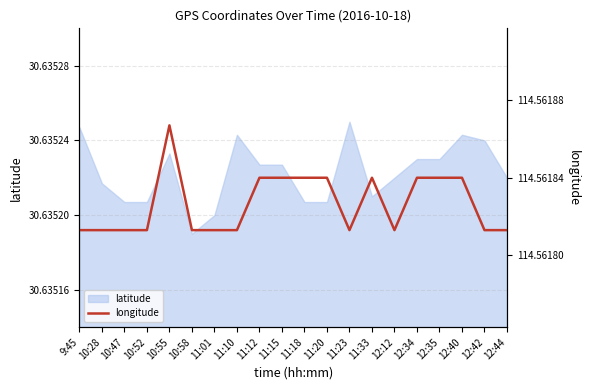

Reading left to right, extract all data points from this chart.

latitude: 9:45=30.6	10:28=30.6	10:47=30.6	10:52=30.6	10:55=30.6	10:58=30.6	11:01=30.6	11:10=30.6	11:12=30.6	11:15=30.6	11:18=30.6	11:20=30.6	11:23=30.6	11:33=30.6	12:12=30.6	12:34=30.6	12:35=30.6	12:40=30.6	12:42=30.6	12:44=30.6
longitude: 9:45=114.6	10:28=114.6	10:47=114.6	10:52=114.6	10:55=114.6	10:58=114.6	11:01=114.6	11:10=114.6	11:12=114.6	11:15=114.6	11:18=114.6	11:20=114.6	11:23=114.6	11:33=114.6	12:12=114.6	12:34=114.6	12:35=114.6	12:40=114.6	12:42=114.6	12:44=114.6